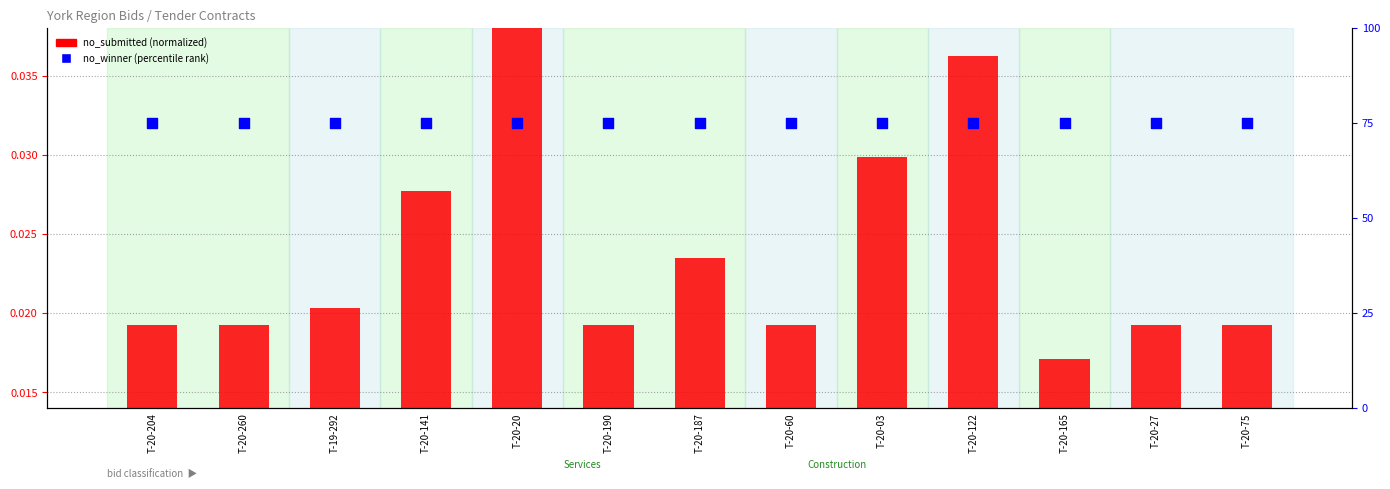

Which series reaches the maximum Y coordinate?

no_winner (percentile rank)